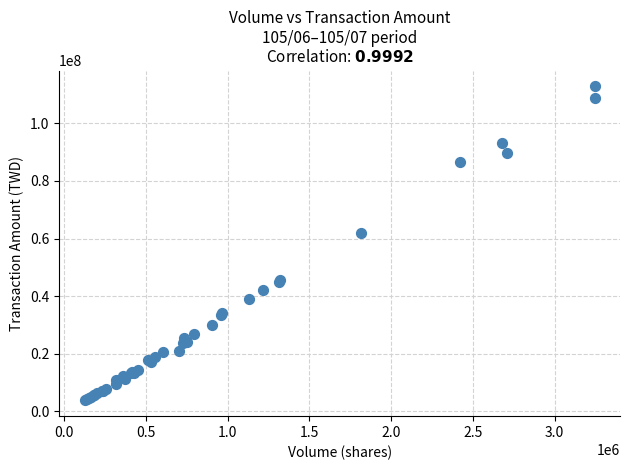

What Y value in the scatter plot is closest to 58320733?

61814300